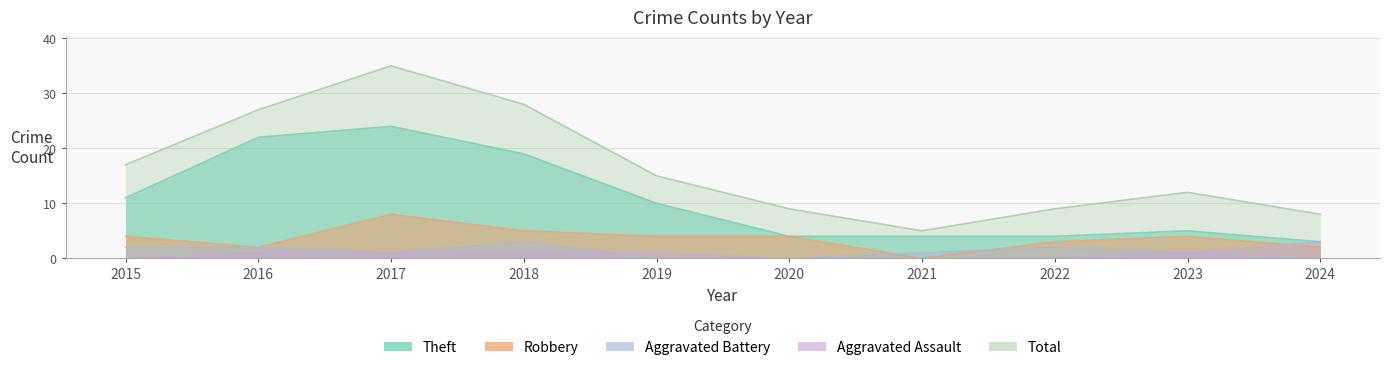

Where is Total nearest to the value 20?

2015